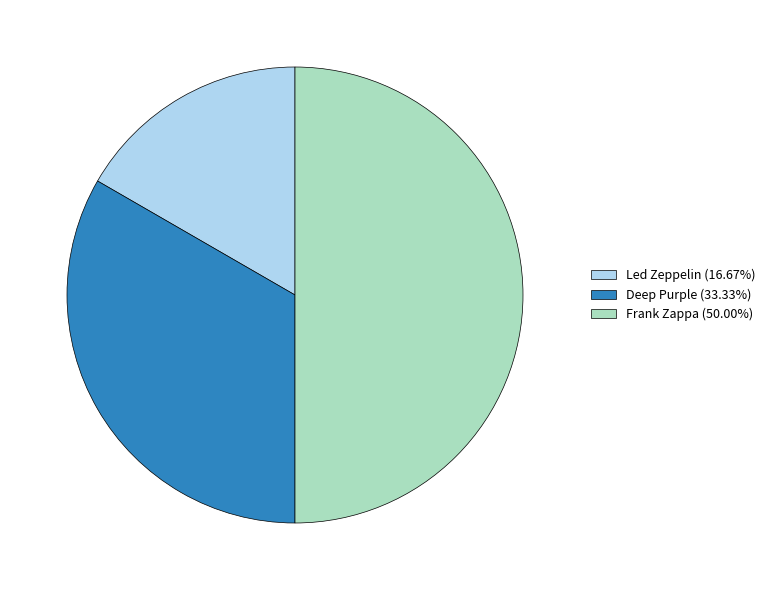

Is Deep Purple (33.33%) the majority of the pie?

No